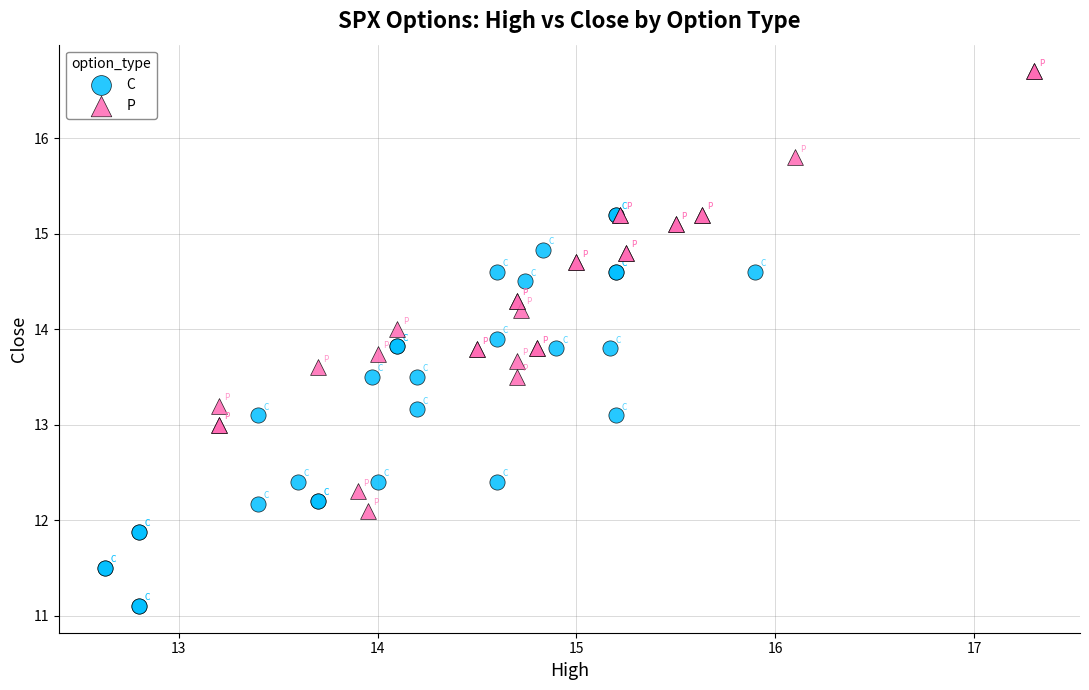

Which series reaches the maximum Y coordinate?

P